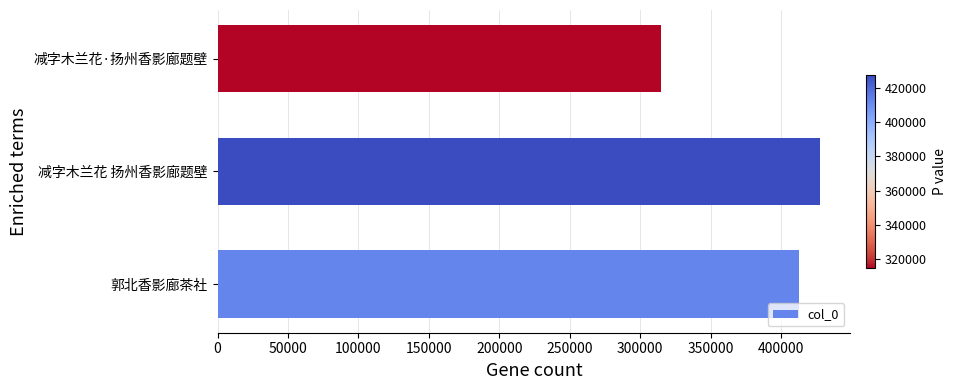

Between 郭北香影廊茶社 and 减字木兰花·扬州香影廊题壁, which is larger?

郭北香影廊茶社